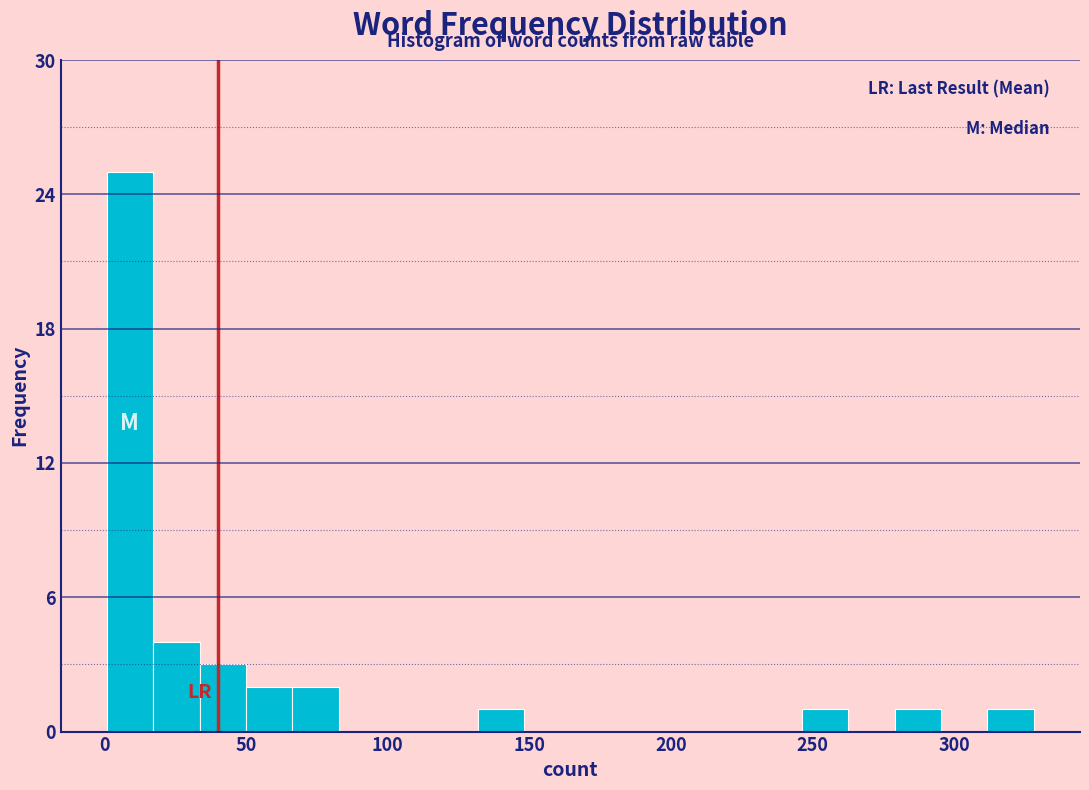

Read against the x-axis, roughly where is the centre of the tallest bar?

10